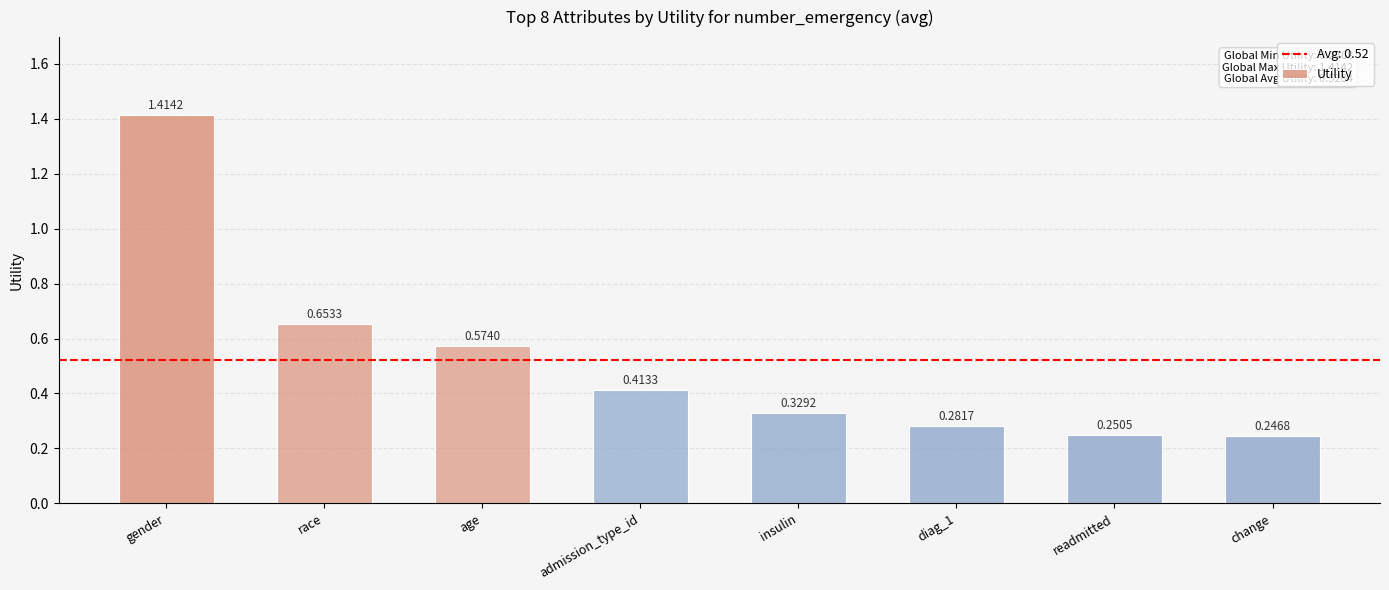

At which category does the chart reach its peak across all series?

gender